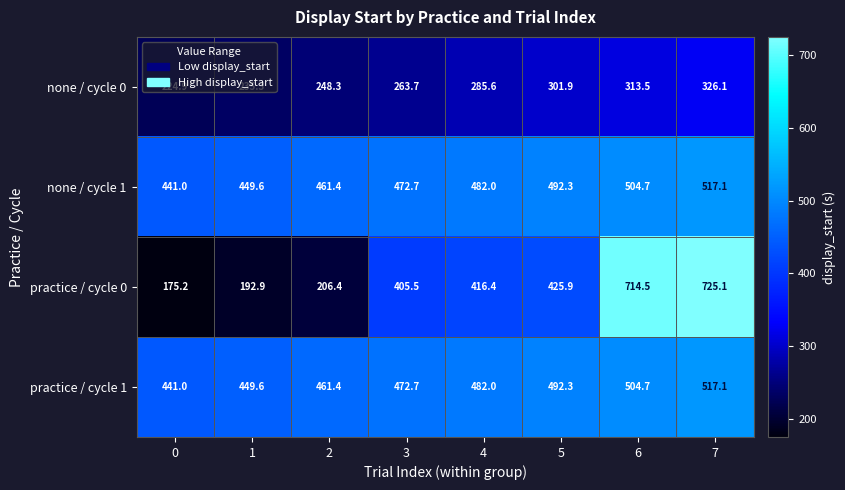

At which label is practice / cycle 1 closest to 479?

4